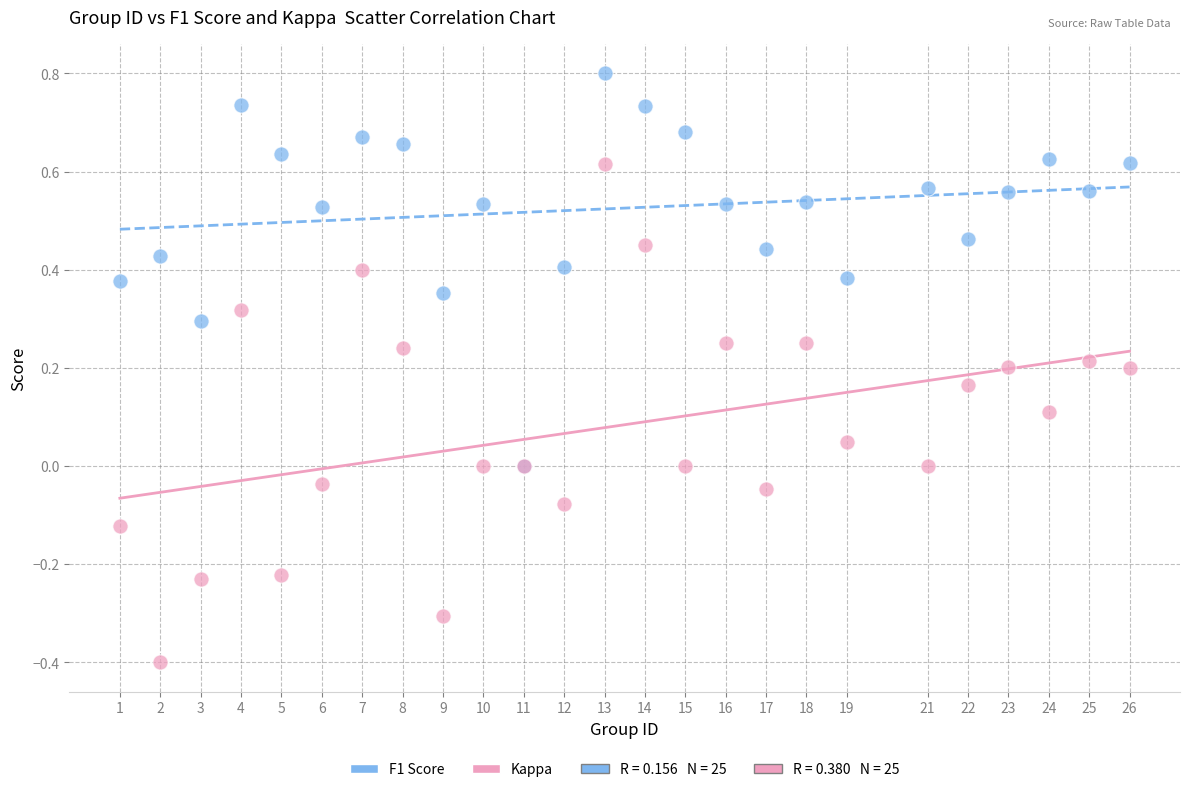

Which series reaches the maximum Y coordinate?

F1 Score